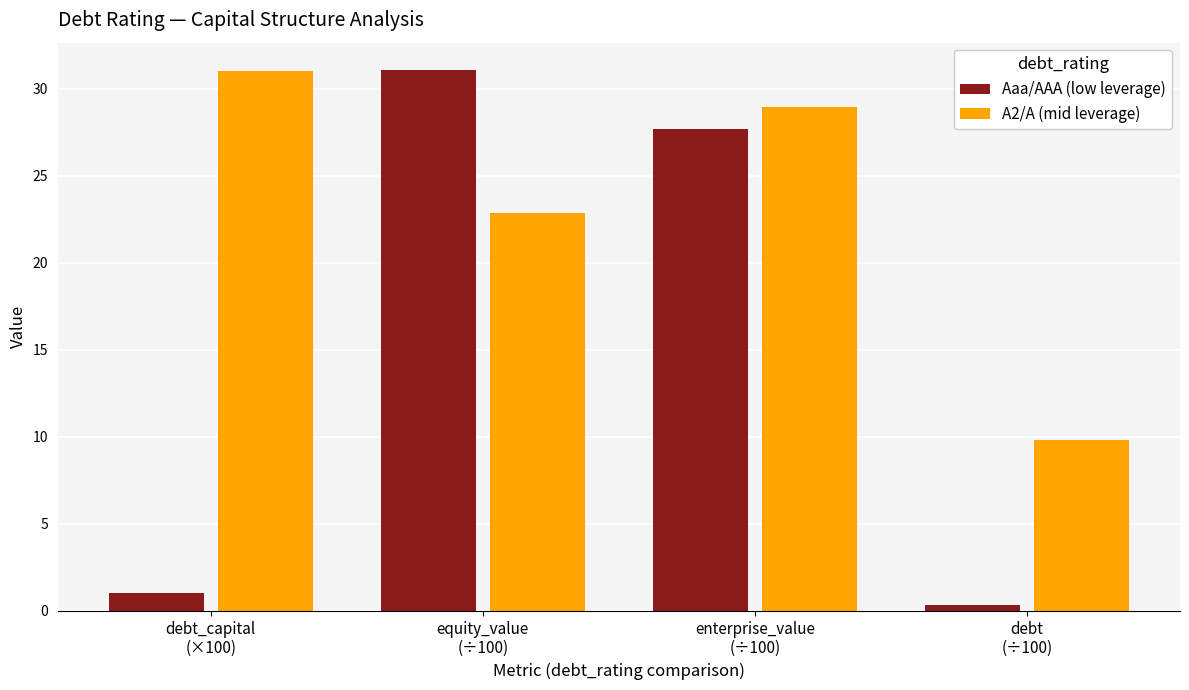

Which series has the widest spread of values?

Aaa/AAA (low leverage)